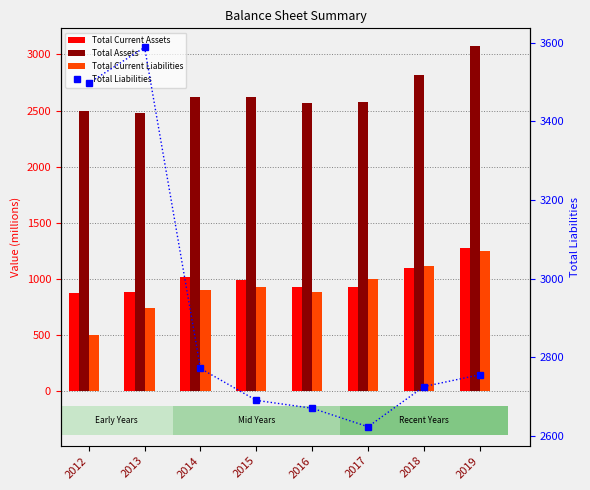

Reading right to left, extract all data points from this chart.

Total Current Assets: 1272	1100	928	933	987	1017	880	878
Total Assets: 3079	2813	2574	2572	2625	2621	2478	2501
Total Current Liabilities: 1248	1120	997	887	933	904	740	505
Total Liabilities: 2756	2726	2624	2671	2691	2772	3588	3497